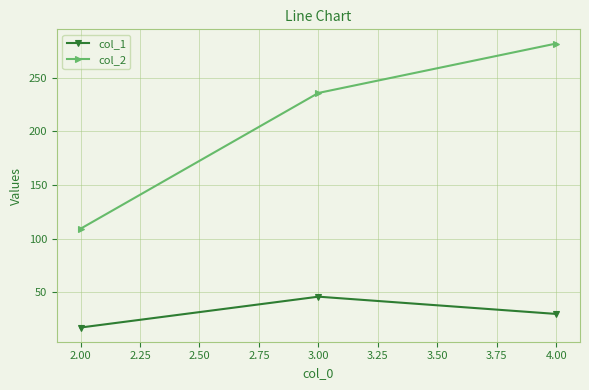

What is the average value of the col_2 series?

208.9